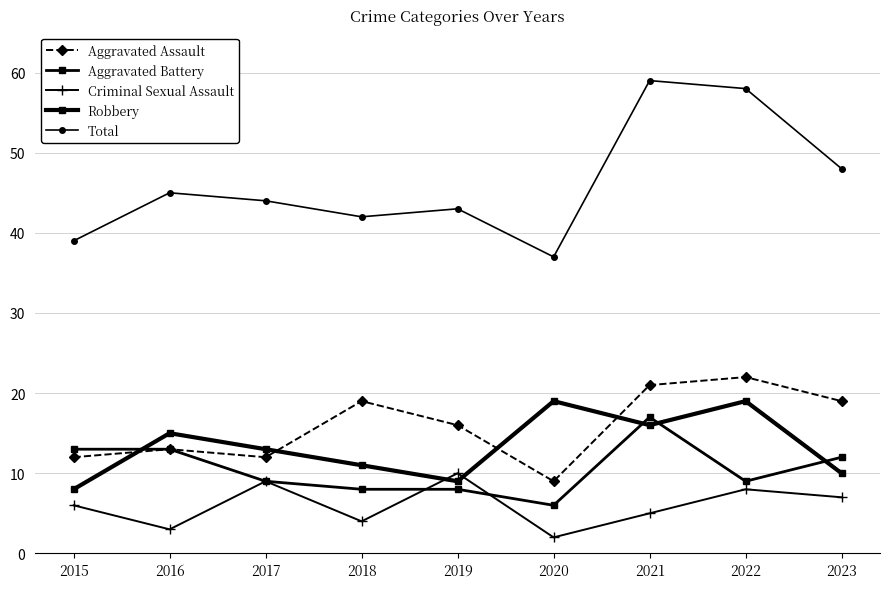

Rank the series by their maximum value, from lowest to highest.

Criminal Sexual Assault, Aggravated Battery, Robbery, Aggravated Assault, Total